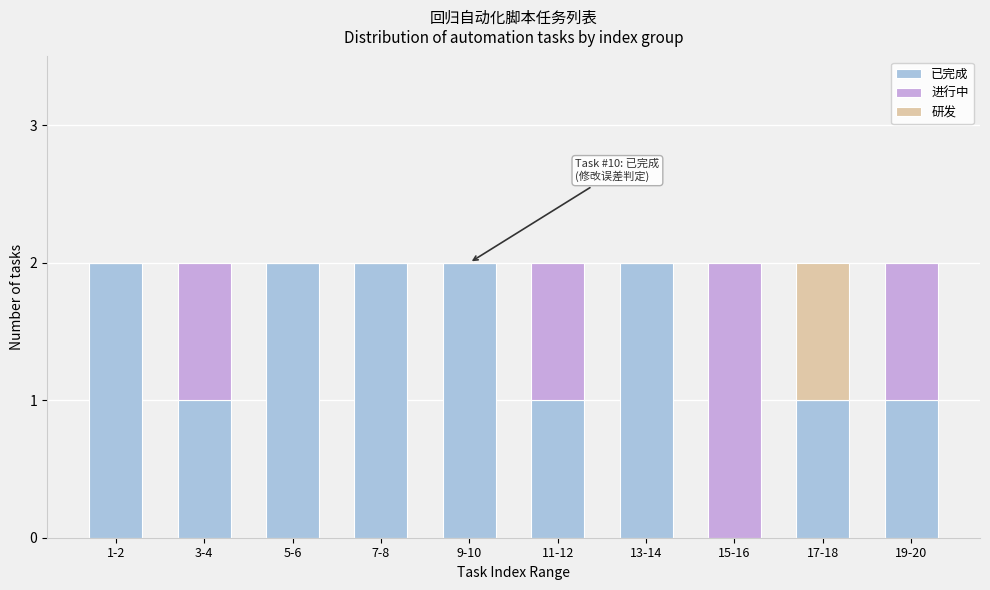

Reading left to right, transcribe the values for 已完成.

1-2=2	3-4=1	5-6=2	7-8=2	9-10=2	11-12=1	13-14=2	15-16=0	17-18=1	19-20=1